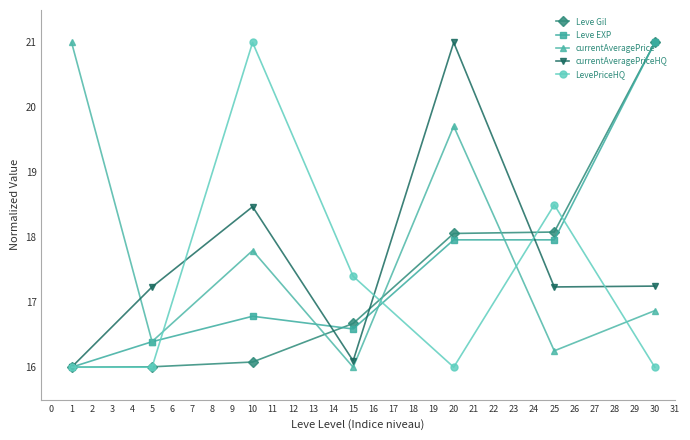

After their last crossing, which series has the higher values: Leve Gil or currentAveragePrice?

Leve Gil